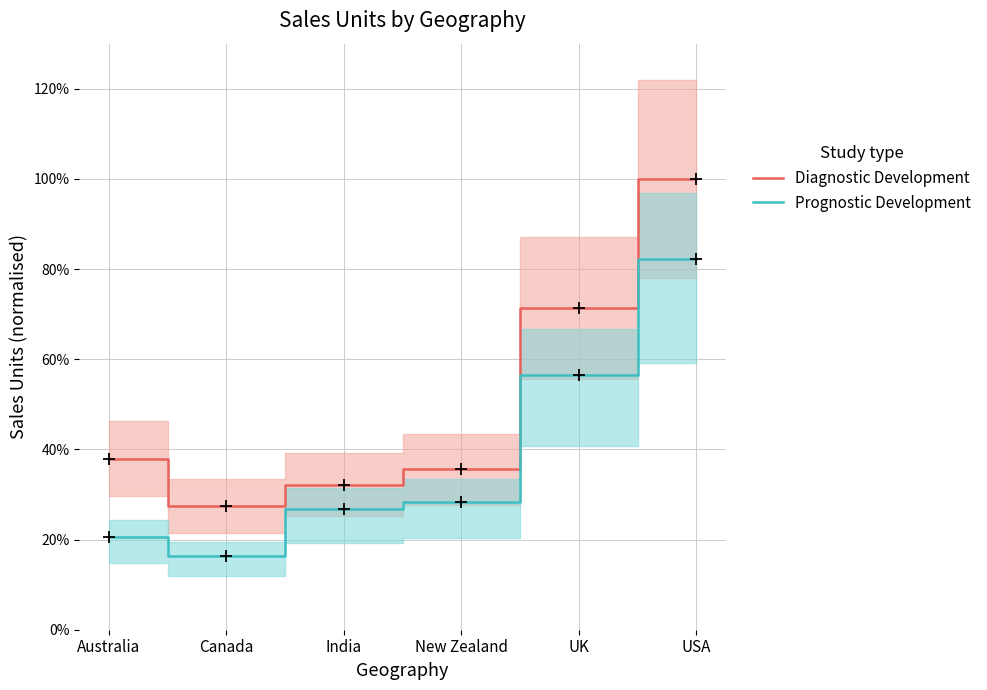

Rank the series at New Zealand from lowest to highest value.

Prognostic Development, Diagnostic Development